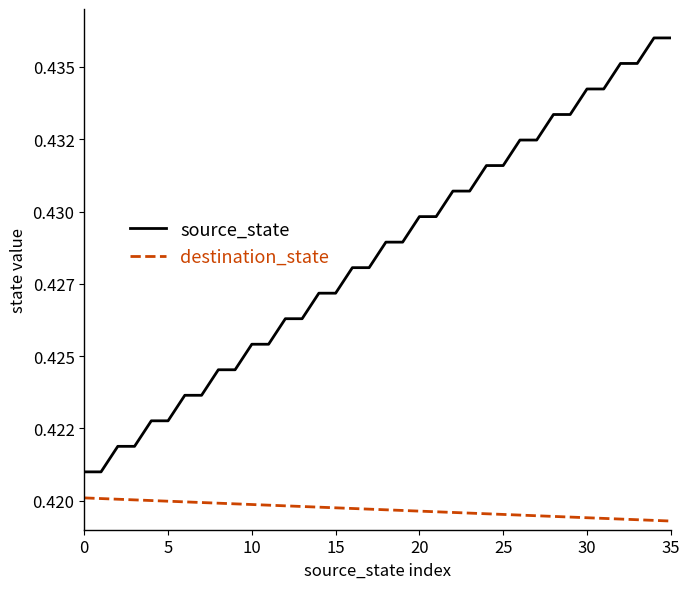

True or false: destination_state has more than 2 interior local peaks.

False